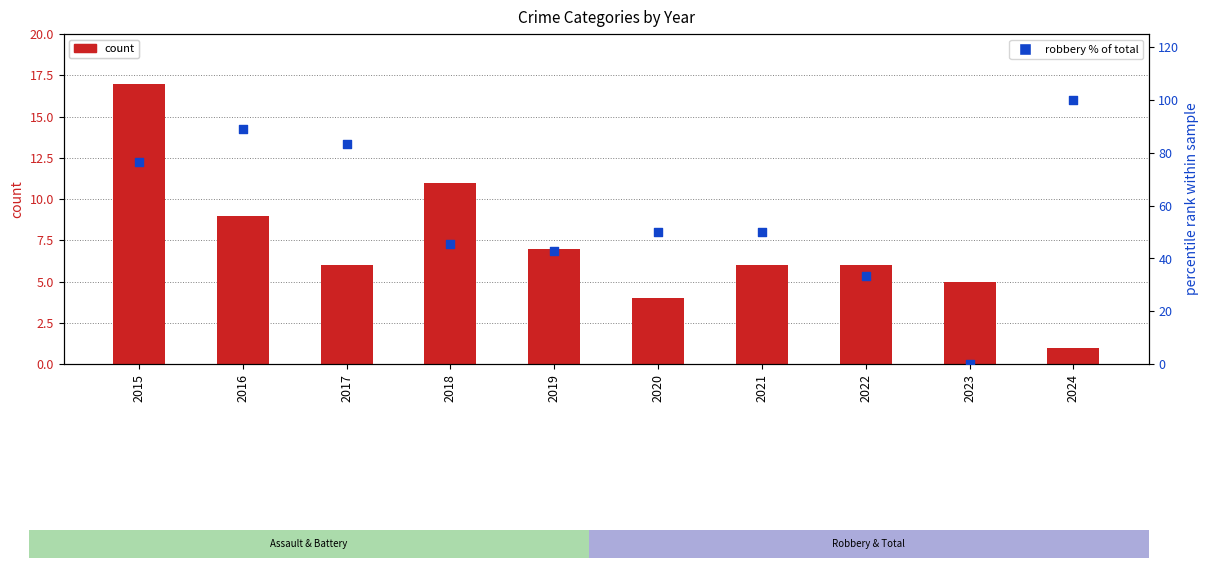

Which series has the largest total across all categories?

Robbery % of Total